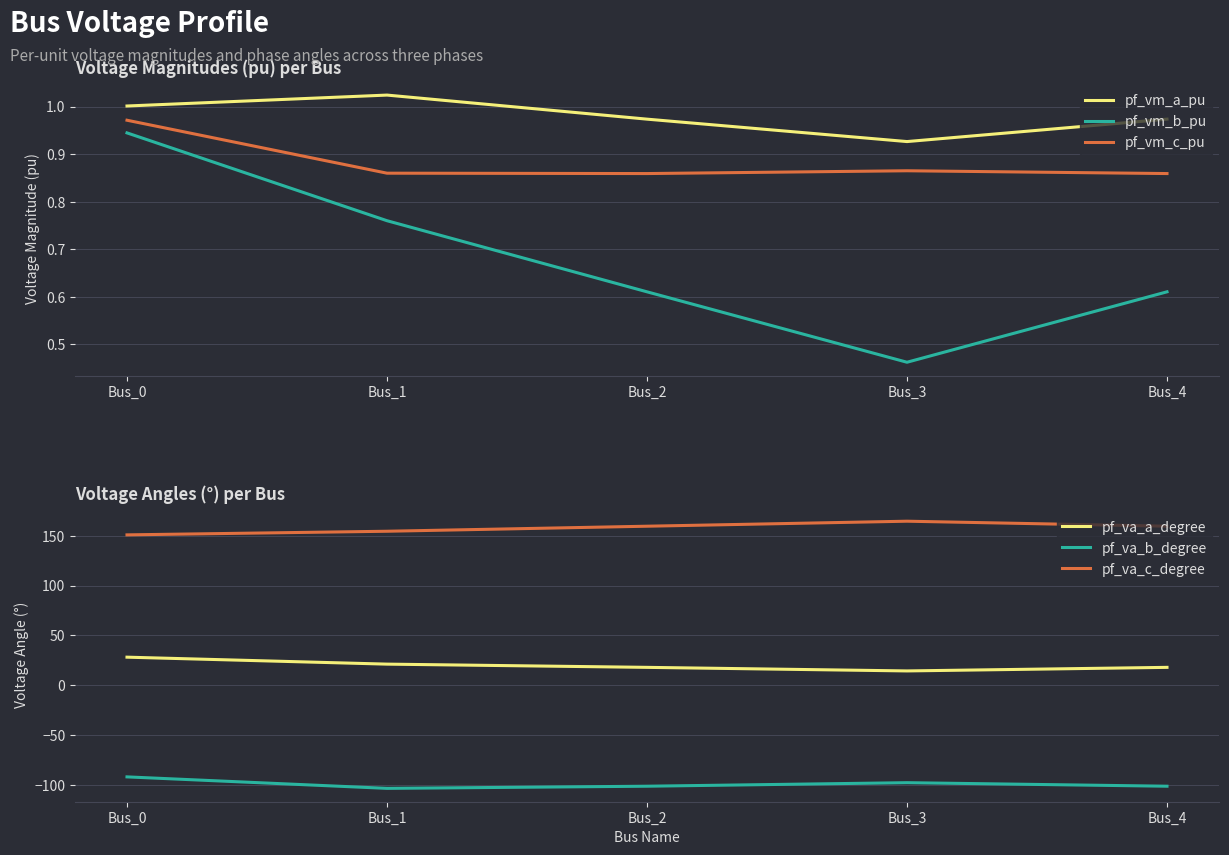

What is the smallest value displayed?

-103.6